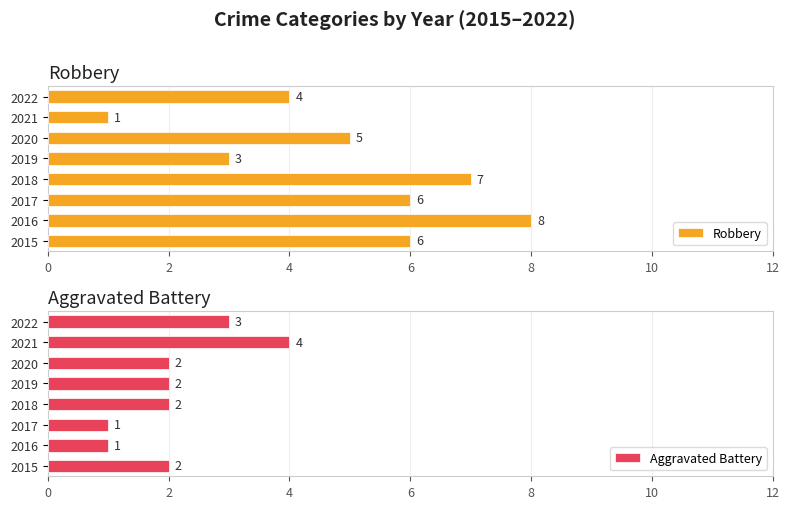

What is the value of the Aggravated Battery bar at the 1st from the left?

2